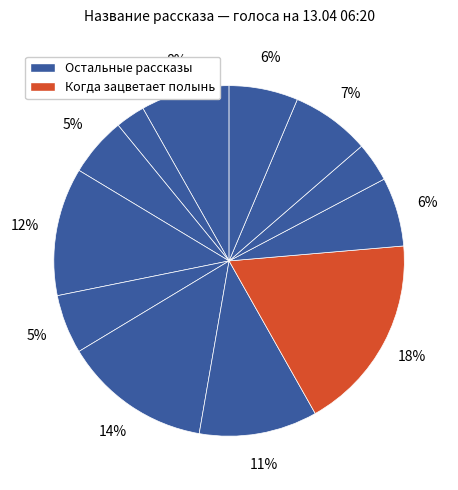

Count the number of slices in the pie.

12